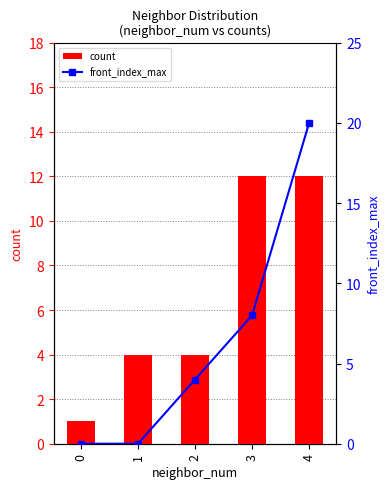

True or false: count has a value of 12 at 4.

True